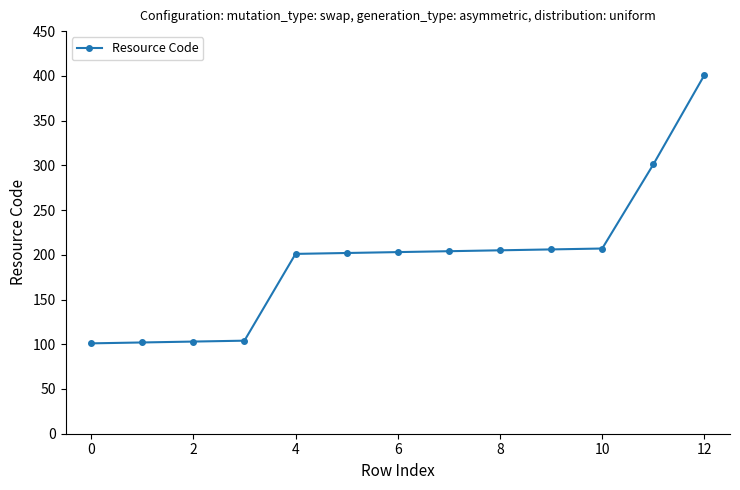

What is the value of the 8th point from the left?

204